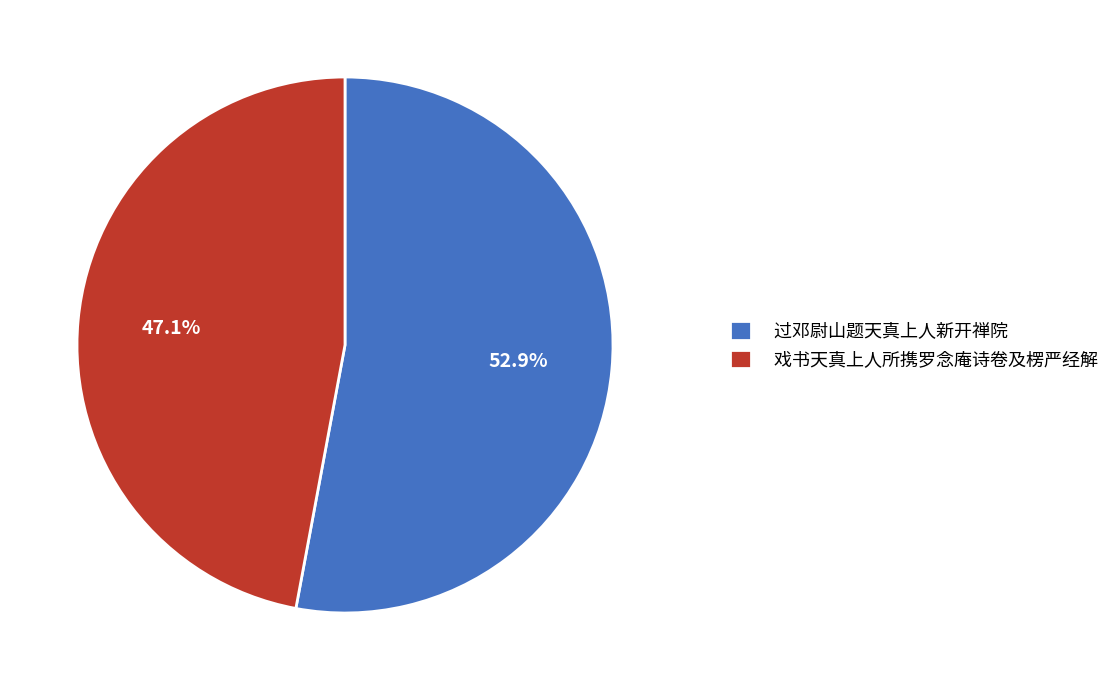

Rank the categories by value from lowest to highest.

戏书天真上人所携罗念庵诗卷及楞严经解, 过邓尉山题天真上人新开禅院